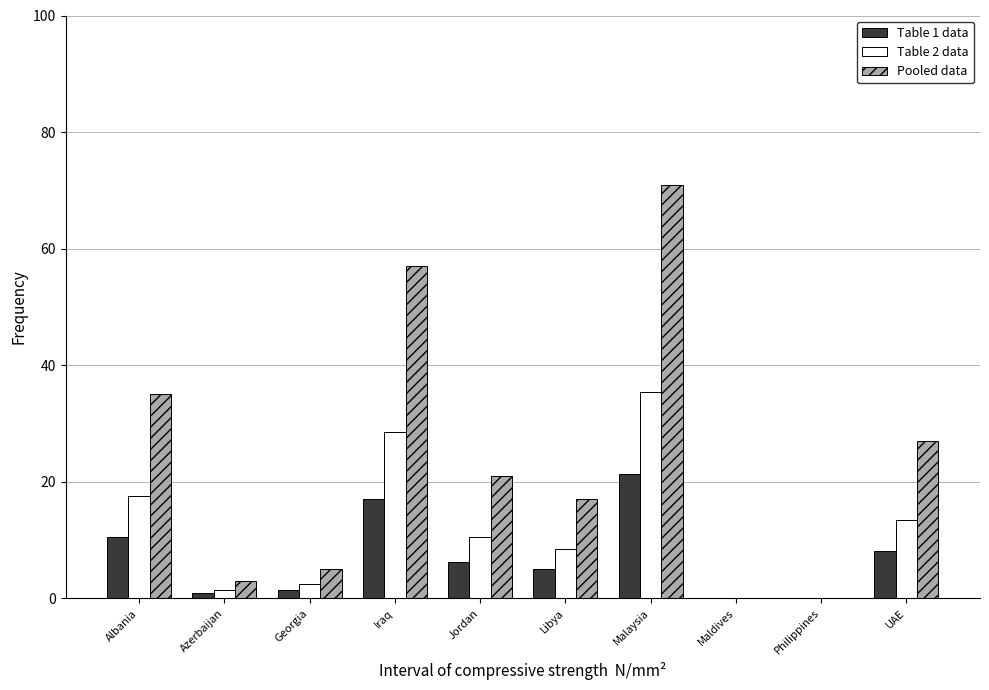

Reading left to right, list all the values displayed in this chart.

Table 1 data: Albania=10.5	Azerbaijan=0.9	Georgia=1.5	Iraq=17.1	Jordan=6.3	Libya=5.1	Malaysia=21.3	Maldives=0.0	Philippines=0.0	UAE=8.1
Table 2 data: Albania=17.5	Azerbaijan=1.5	Georgia=2.5	Iraq=28.5	Jordan=10.5	Libya=8.5	Malaysia=35.5	Maldives=0.0	Philippines=0.0	UAE=13.5
Pooled data: Albania=35.0	Azerbaijan=3.0	Georgia=5.0	Iraq=57.0	Jordan=21.0	Libya=17.0	Malaysia=71.0	Maldives=0.0	Philippines=0.0	UAE=27.0